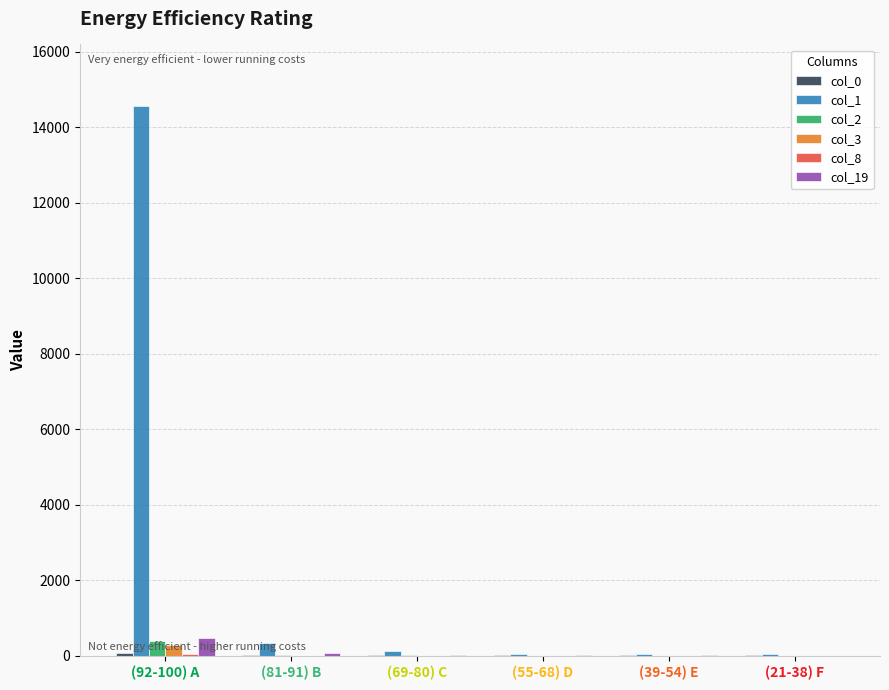

What is the maximum value shown in the chart?

14563